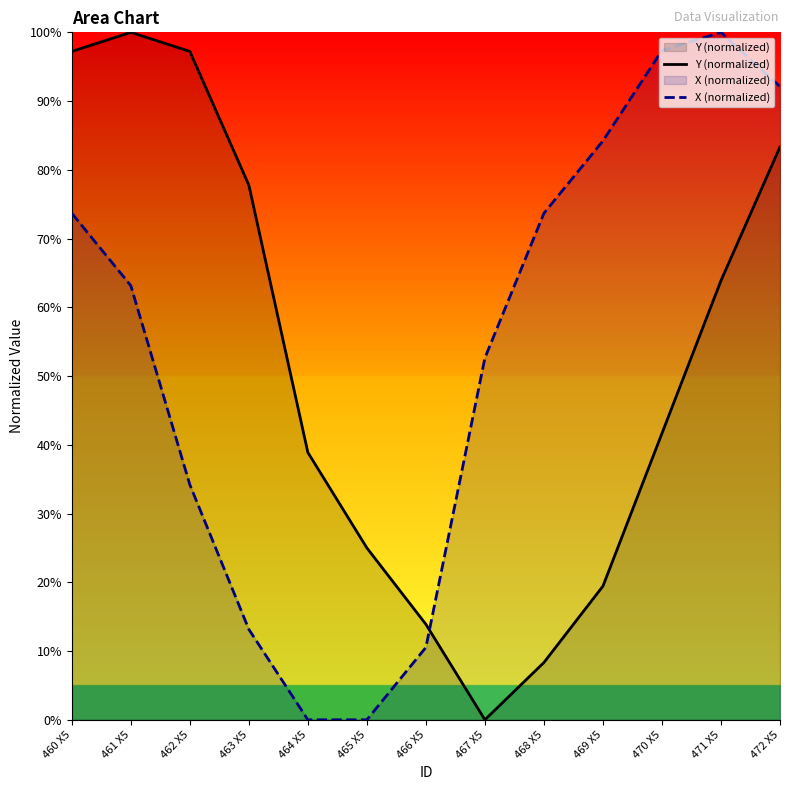

Between which two adjacent categories do Y (normalized) and X (normalized) first intersect?

466 X5 and 467 X5